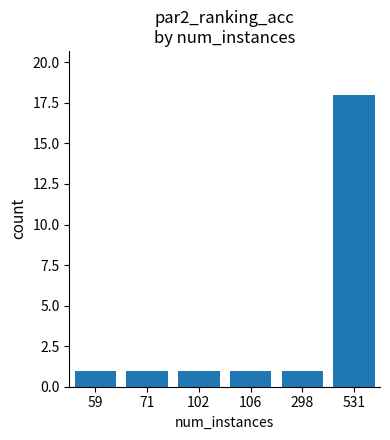

Reading left to right, what are all the values shown in this chart?

59=1	71=1	102=1	106=1	298=1	531=18